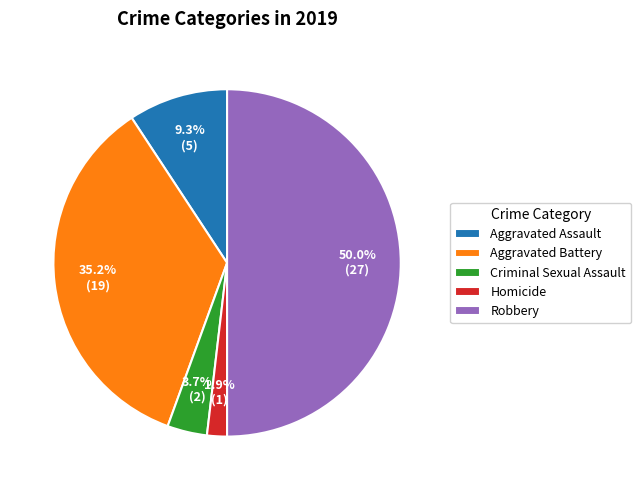

True or false: Criminal Sexual Assault accounts for 13% of the total.

False